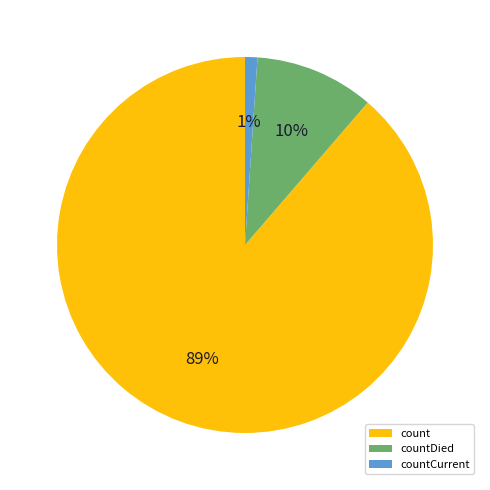

To the nearest percent, what portion does countDied represent?

10%